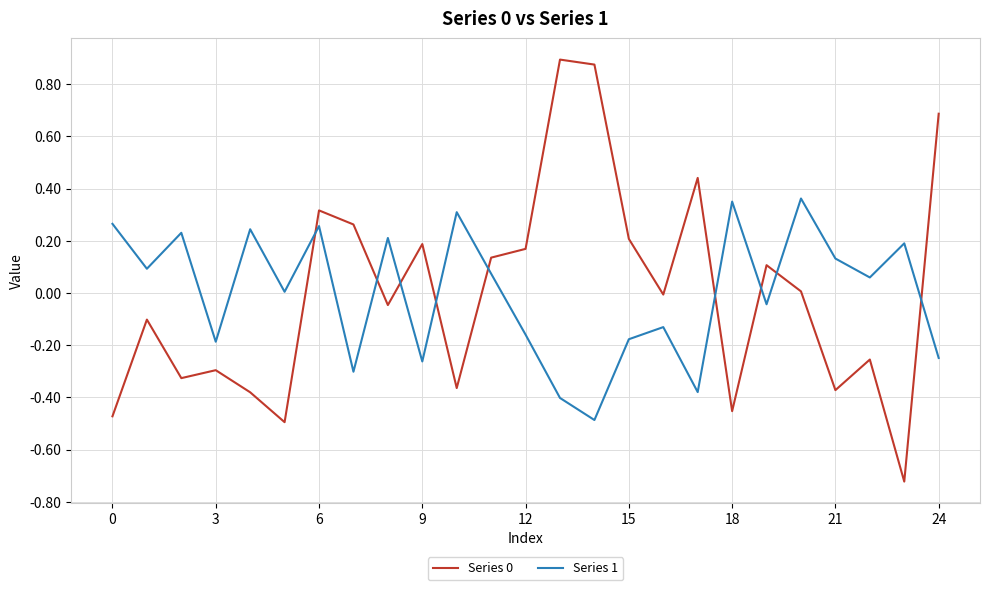

How many times do Series 1 and Series 0 cross each other?

9